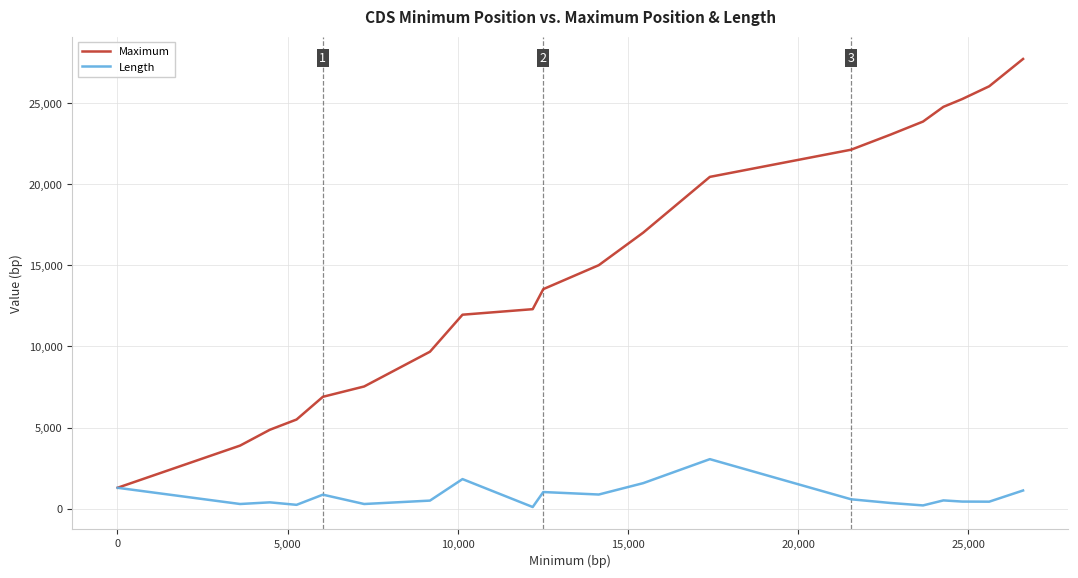

What are all the series names shown in the legend?

Maximum, Length